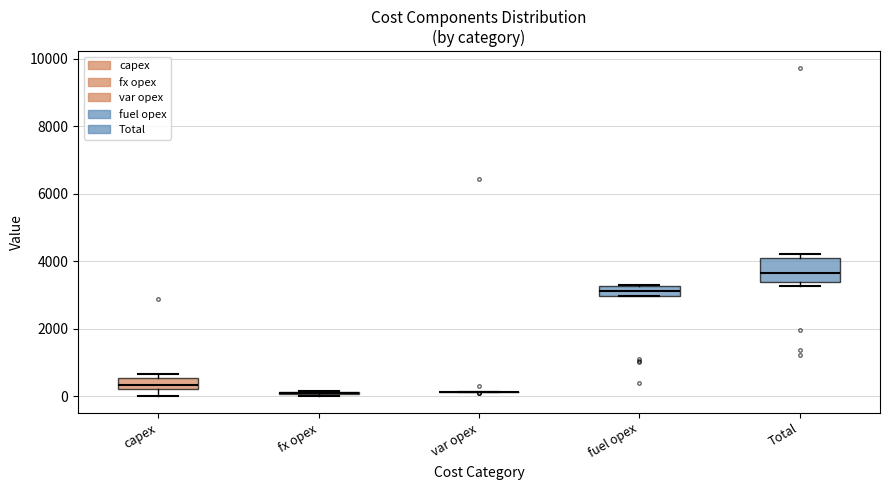

Where is the lower edge of the box for Total on the y-axis? The values are not printed on the chart, so give them approximately, as read against the axis.

3400